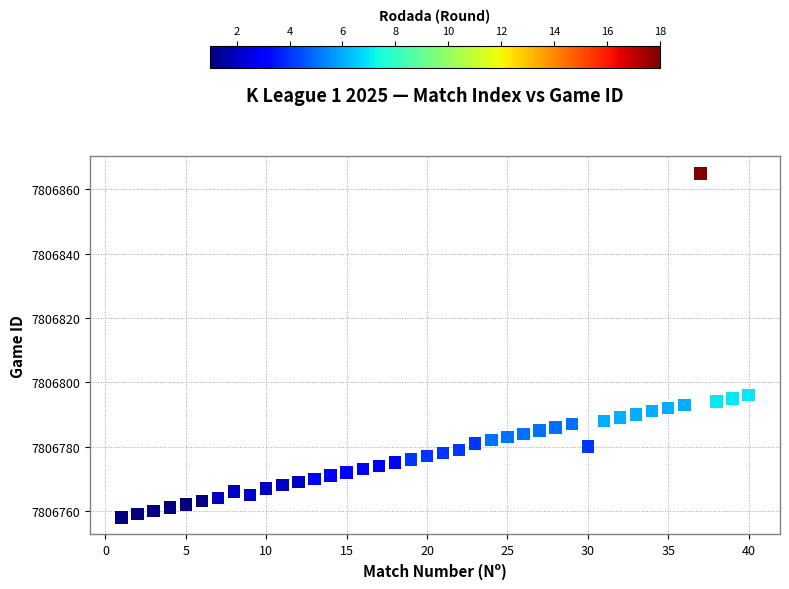

What is the range of X values (max minus min)?

39